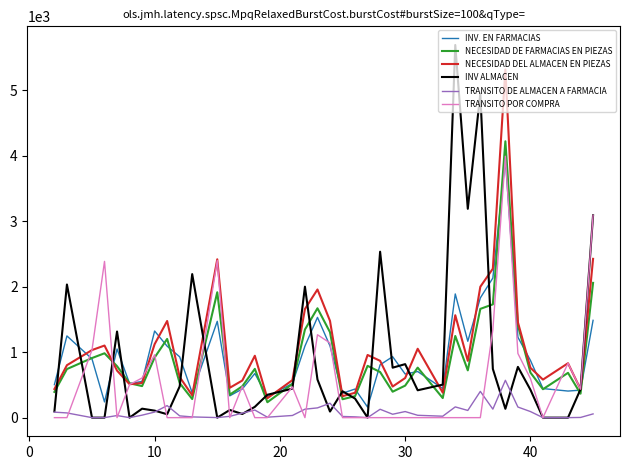

What is the maximum value for INV. EN FARMACIAS?

3938